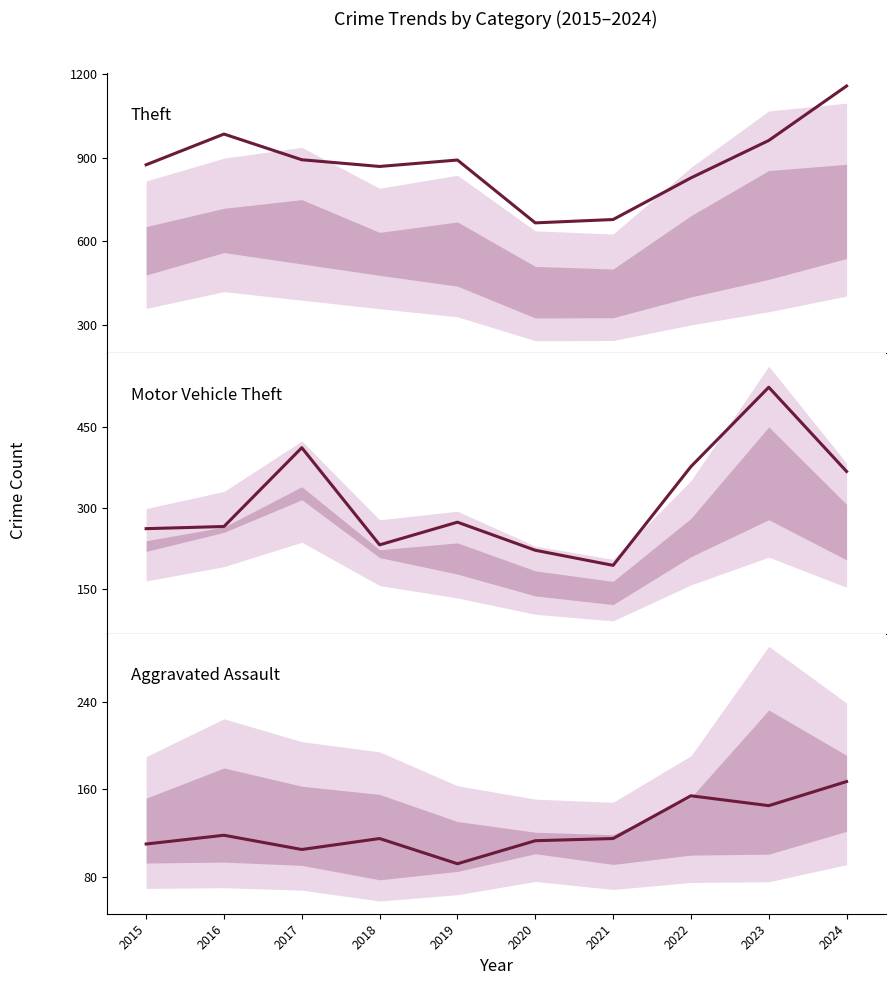

What is the sum of the Motor Vehicle Theft values at 2020 and 2016?

486